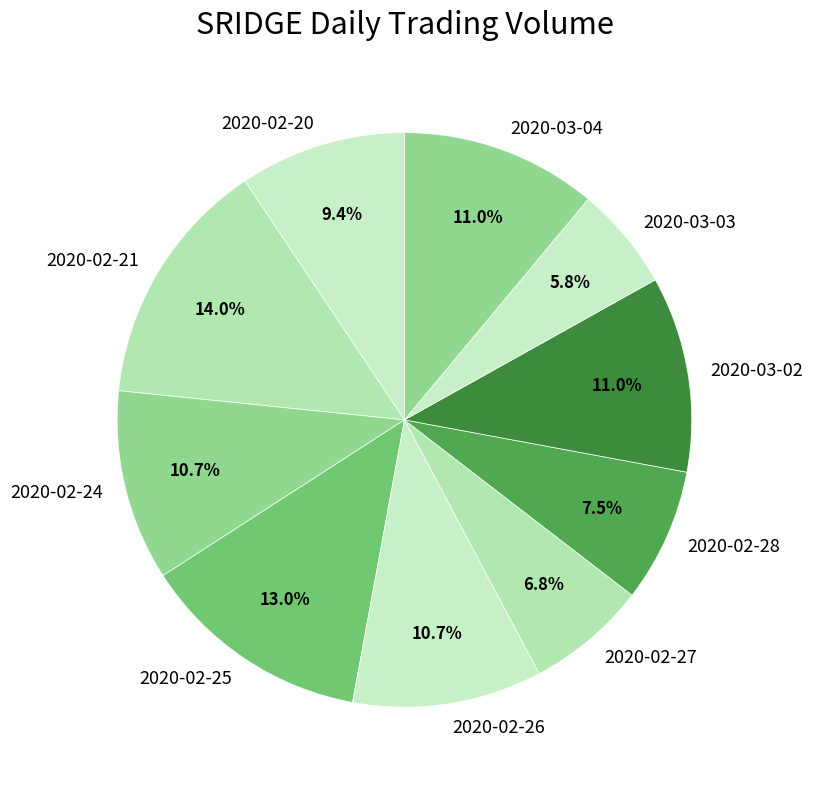

Which slice is the largest?

2020-02-21